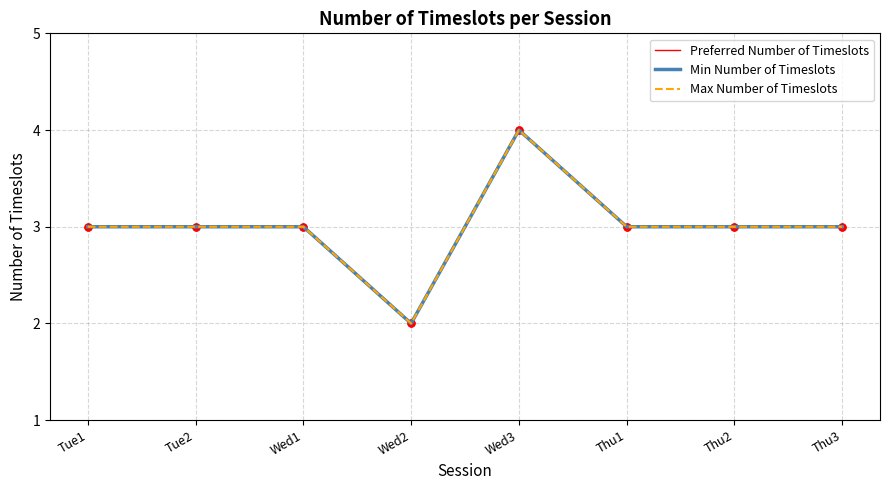

Does the chart have visible grid lines?

Yes